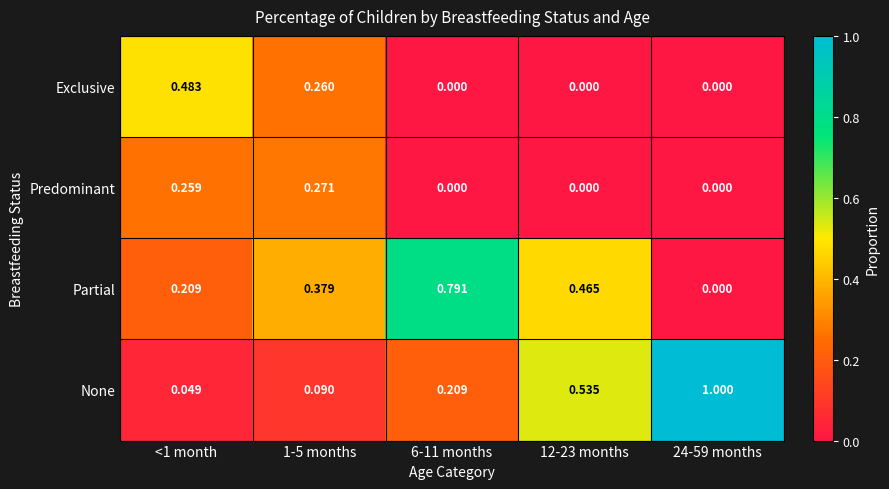

List the series in order of their peak value, lowest first.

Predominant, Exclusive, Partial, None